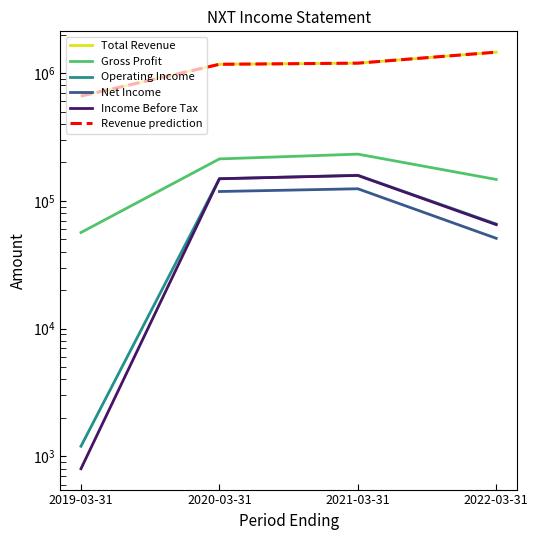

Which series has the largest total across all categories?

Total Revenue